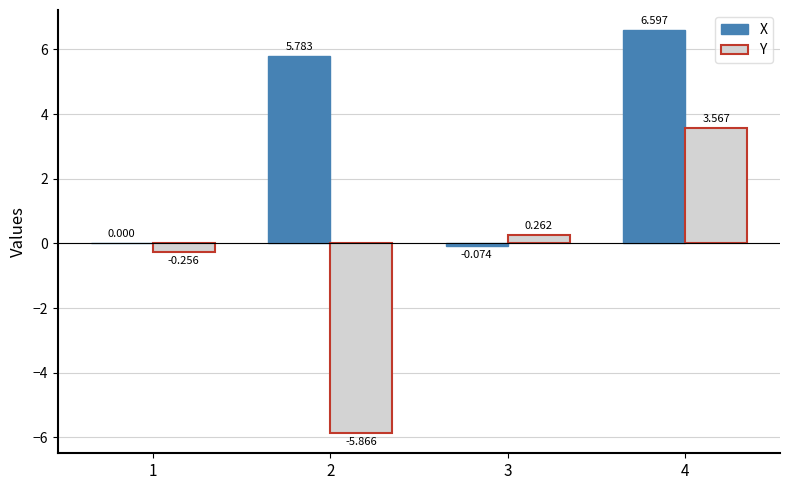

At which label does Y first exceed 0?

3